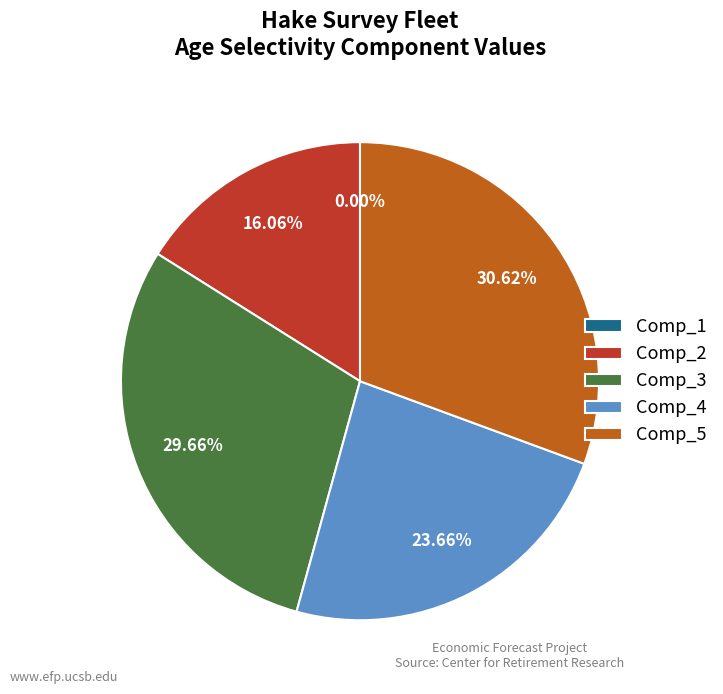

What percentage do Comp_4 and Comp_5 together represent?

54.3%